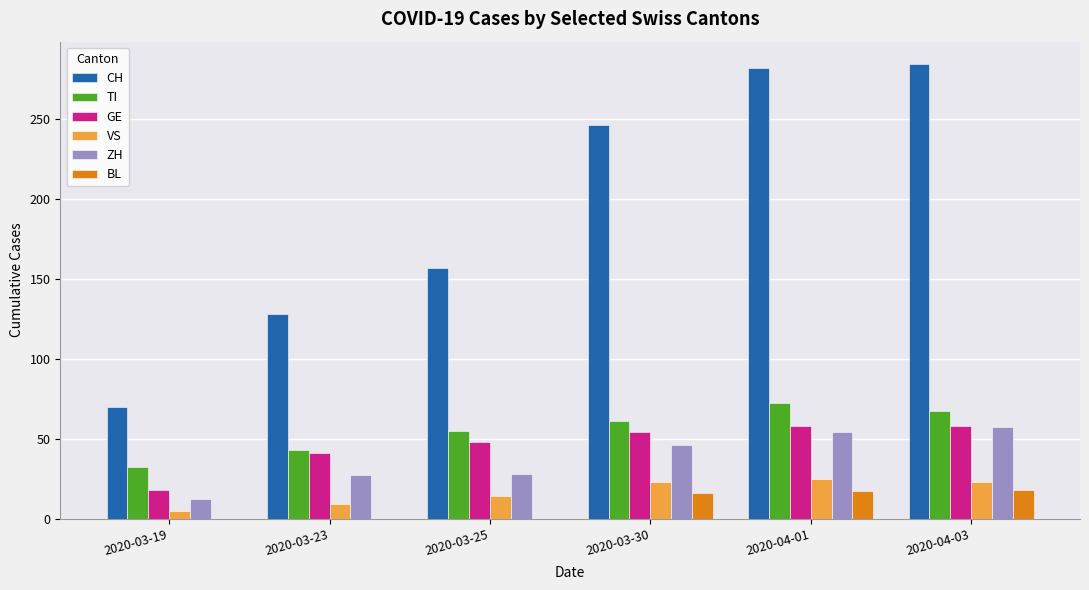

How many groups of bars are there?

6